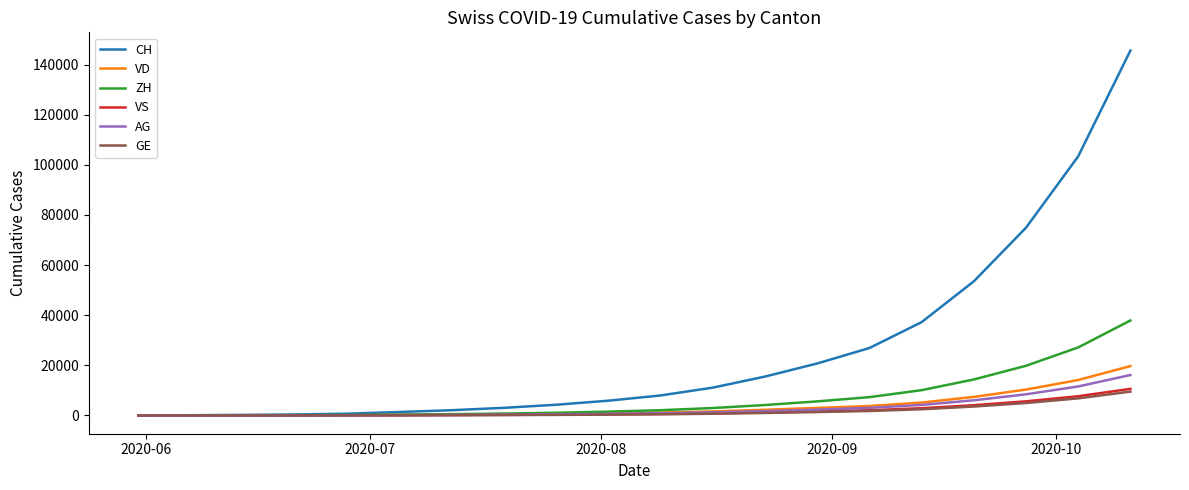

Which series has the largest range (max minus min)?

CH